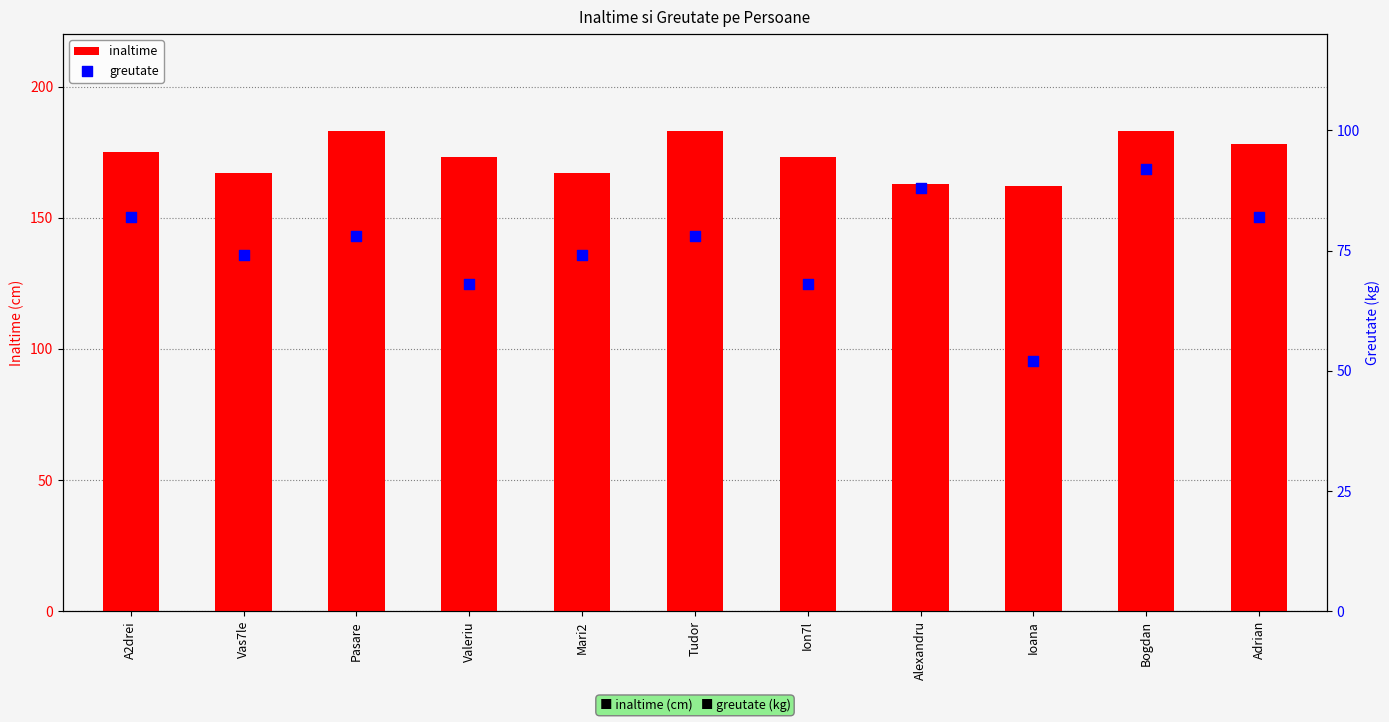

At how many categories does at least one series exceed 83?

11